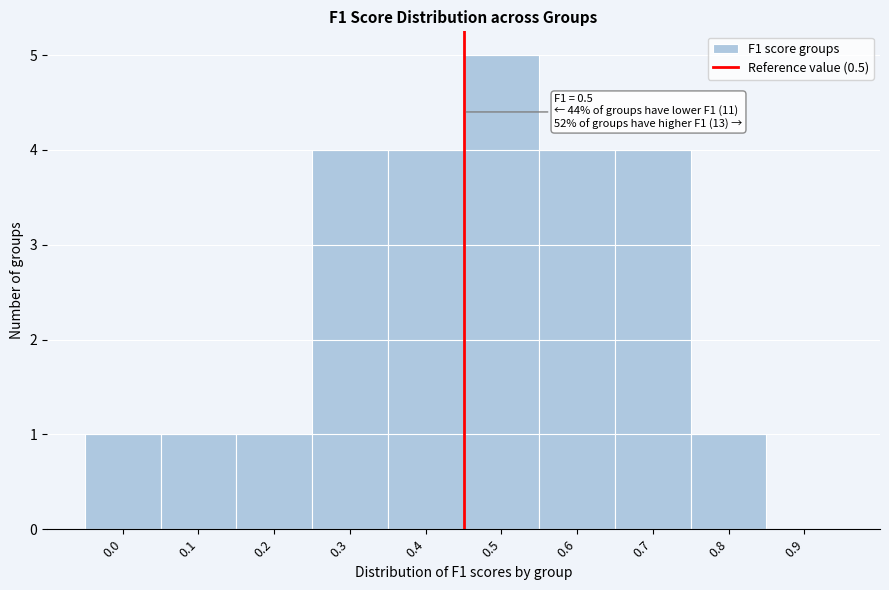

Reading left to right, transcribe all the data shown in this chart.

0.0=1	0.1=1	0.2=1	0.3=4	0.4=4	0.5=5	0.6=4	0.7=4	0.8=1	0.9=0